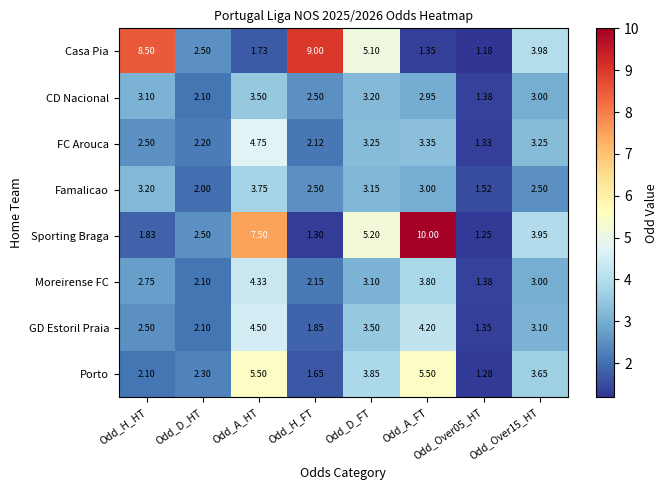

List the series in order of their peak value, highest first.

Sporting Braga, Casa Pia, Porto, FC Arouca, GD Estoril Praia, Moreirense FC, Famalicao, CD Nacional